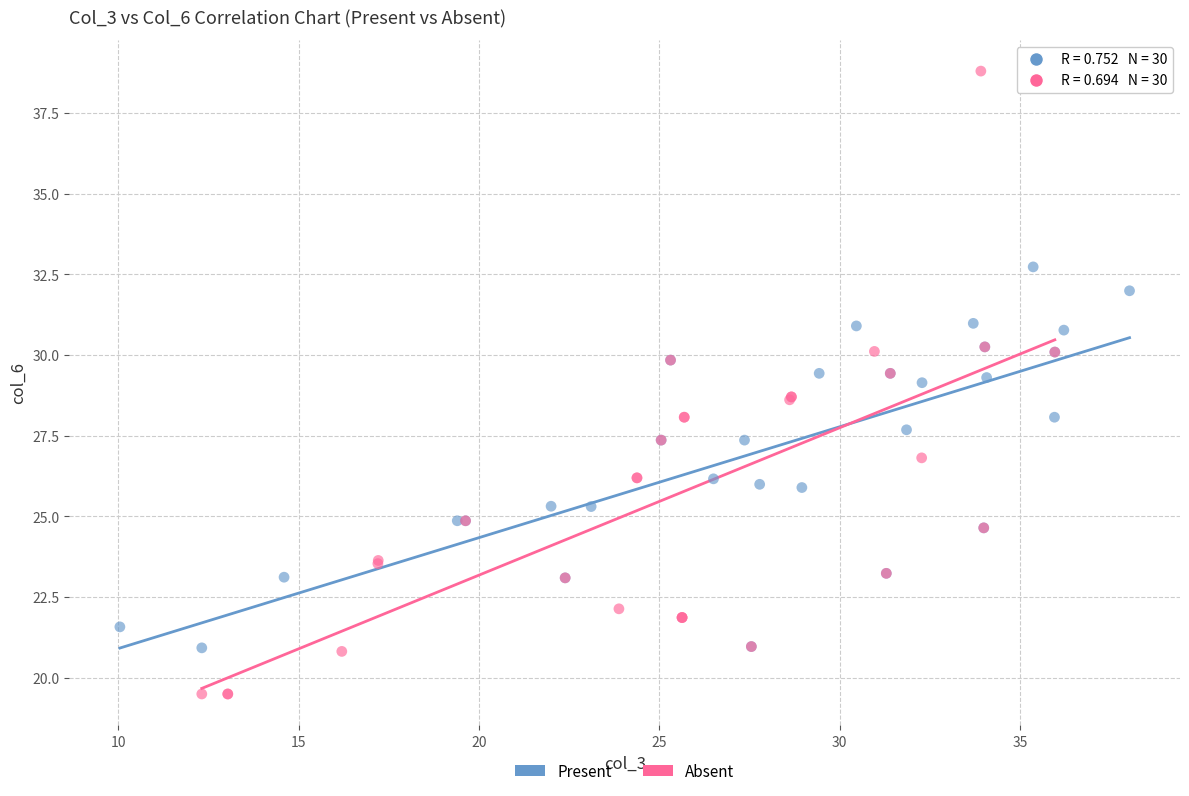

Which series reaches the minimum Y coordinate?

Absent